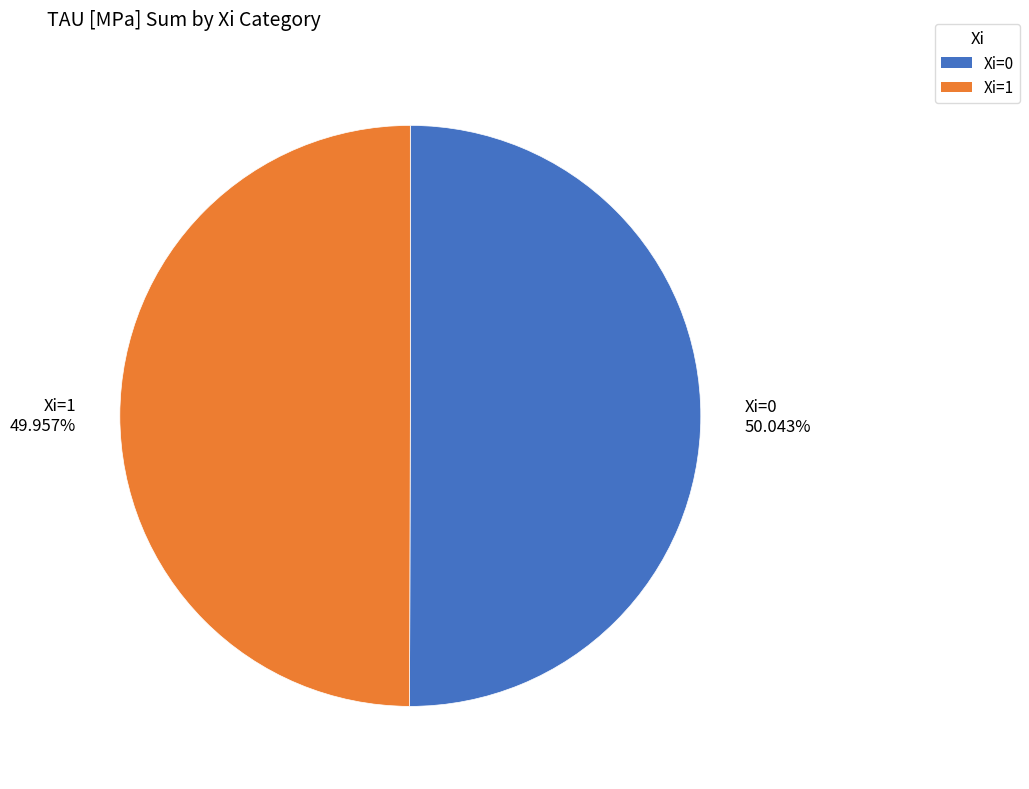

Does any single category account for the majority?

Yes